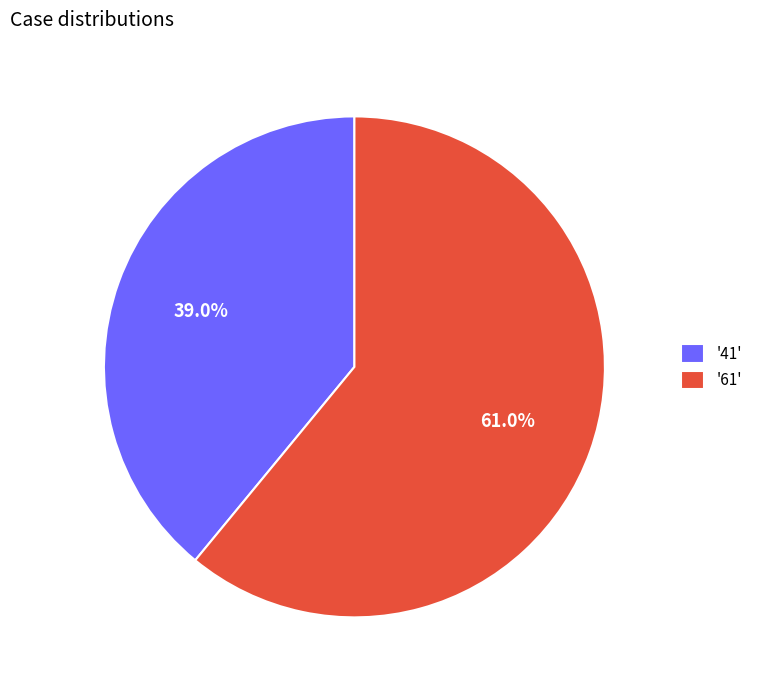

Rank the categories by value from lowest to highest.

'41', '61'